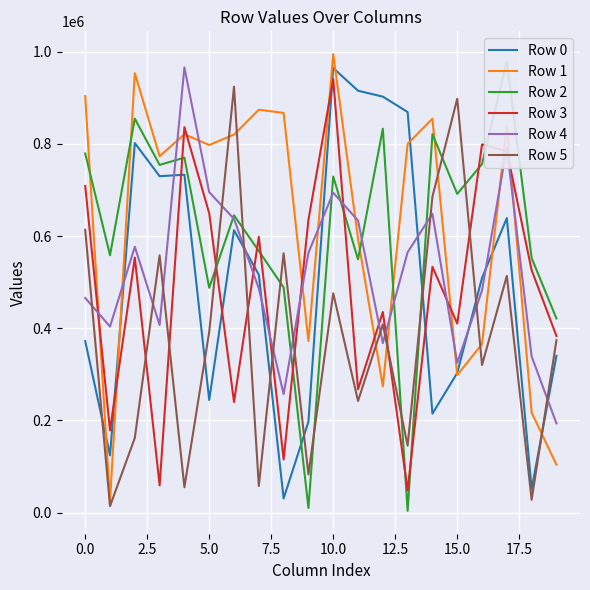

How many intersections are there between Row 0 and Row 5?

8